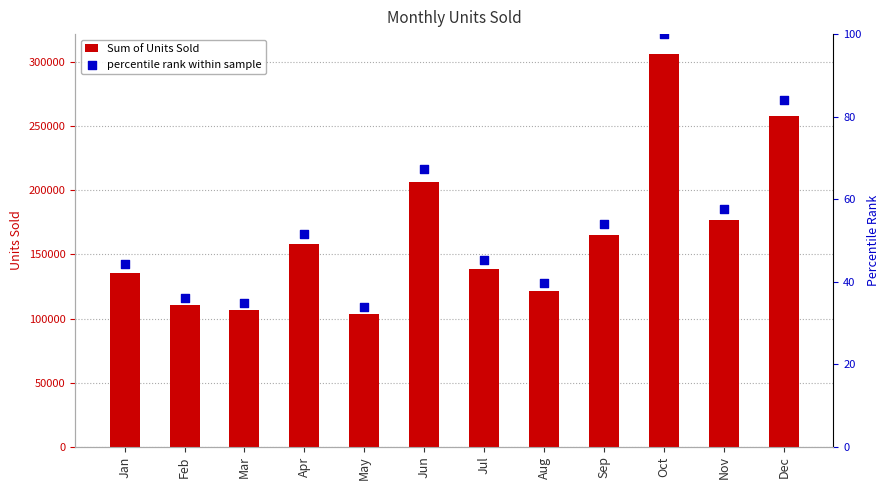

Which series reaches the minimum Y coordinate?

percentile rank within sample